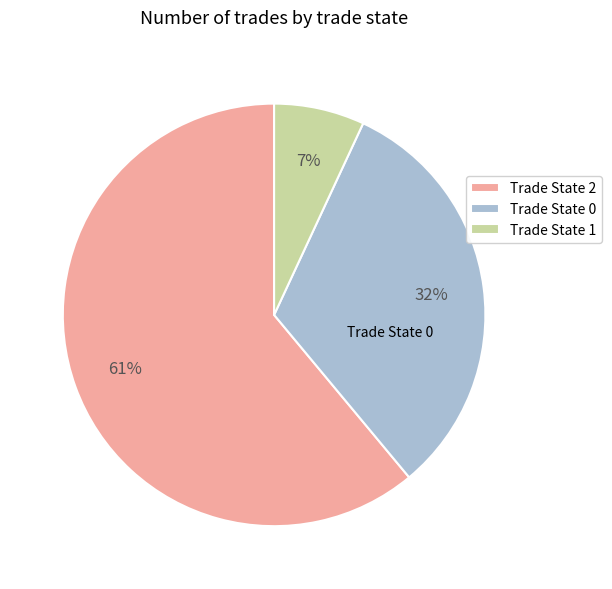

Is there any slice that represents more than half of the pie?

Yes